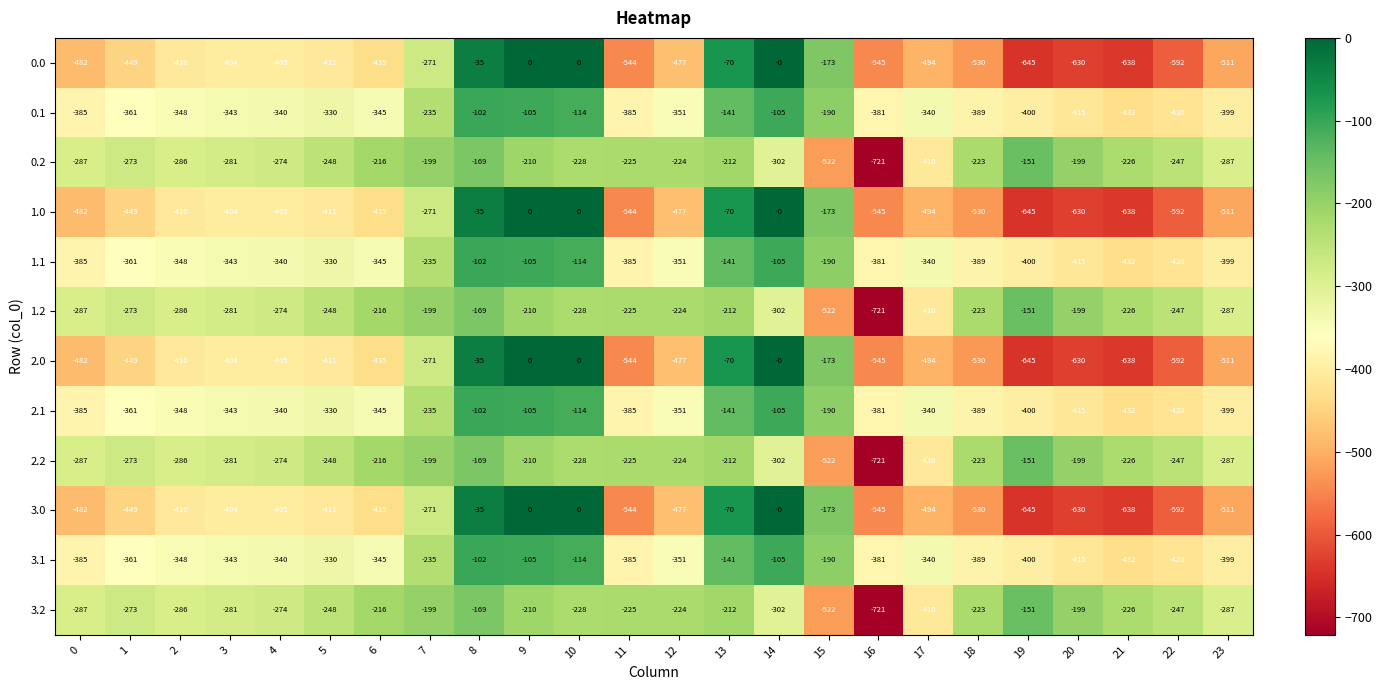

What is the difference between the highest and lowest values at 3?

123